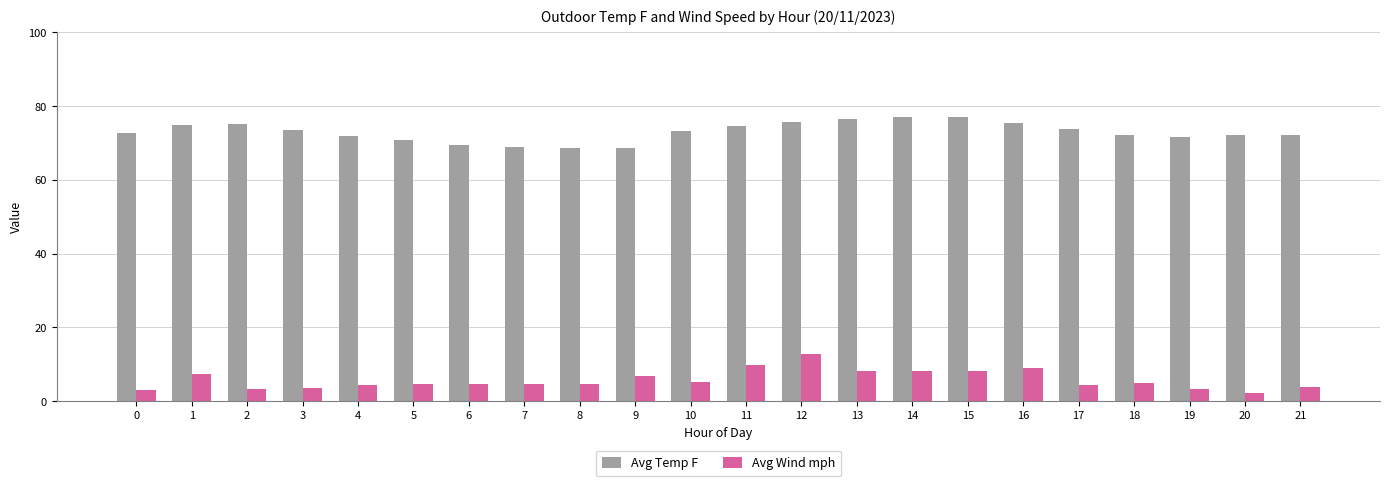

True or false: Avg Wind mph has a value of 4.7 at 5.

True